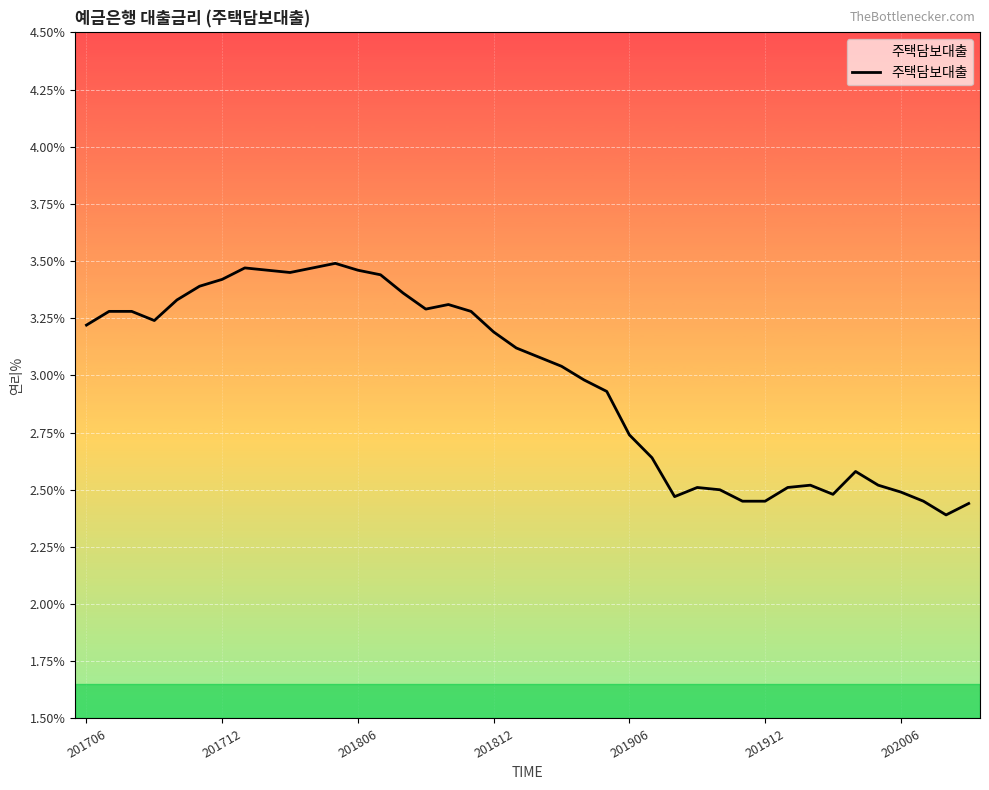

What is the difference between the maximum and minimum values?

1.1